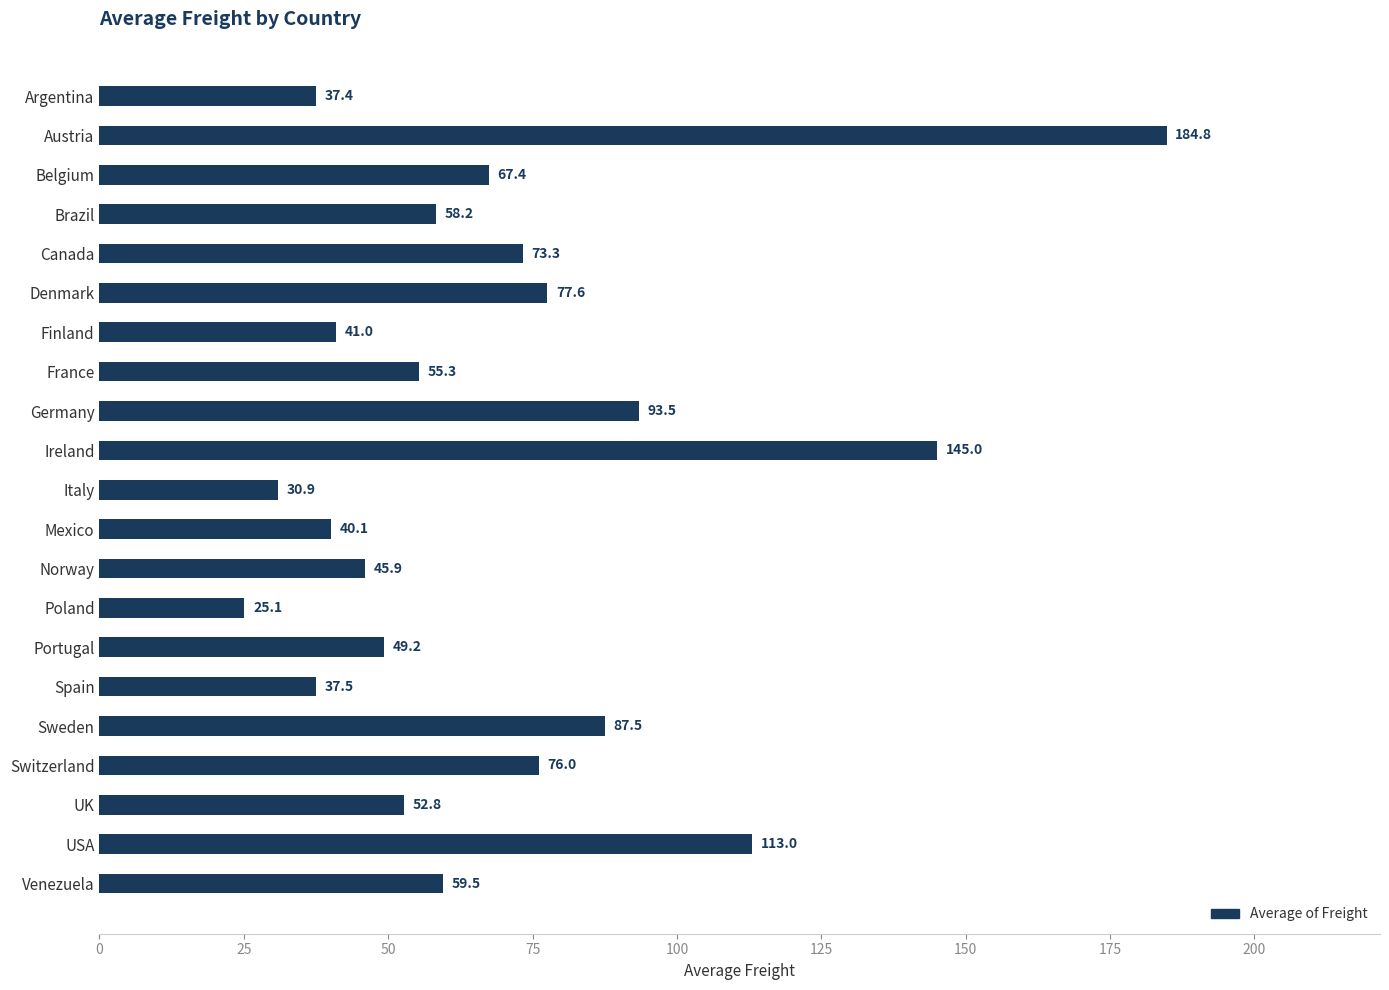

Is it true that the value at UK is 52.8?

True